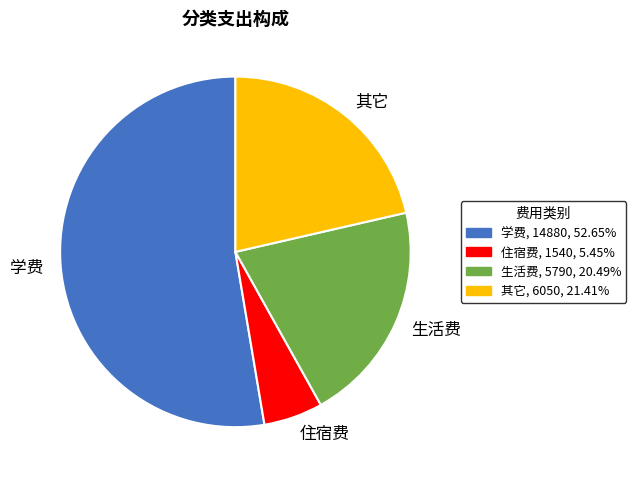

Count the number of slices in the pie.

4